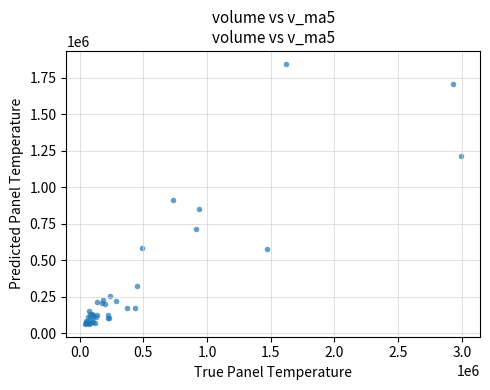

What Y value in the scatter plot is closest to 955085?

909496.9